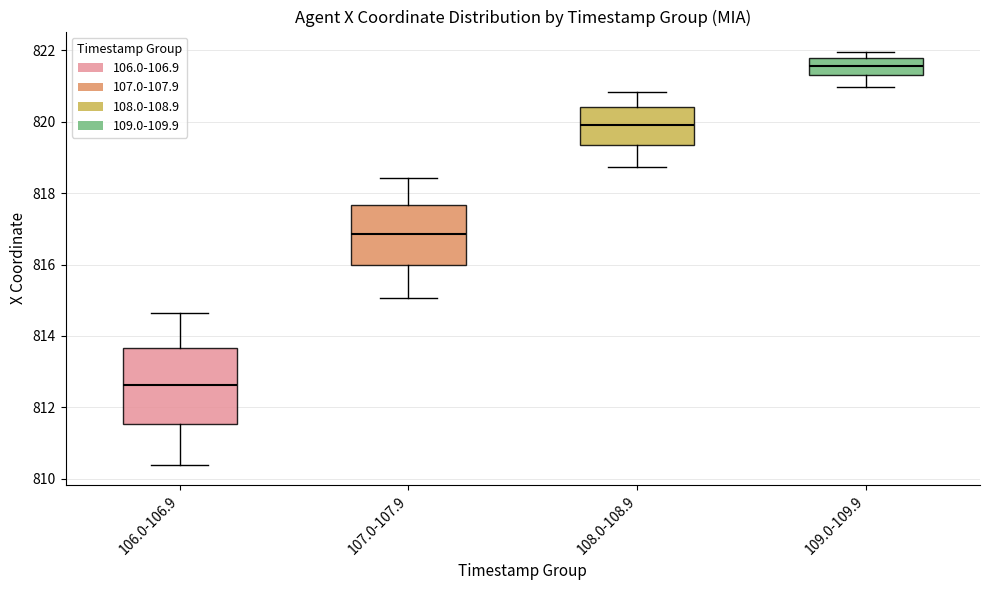

Which box is the tallest, from its lower edge to its upper edge?

106.0-106.9